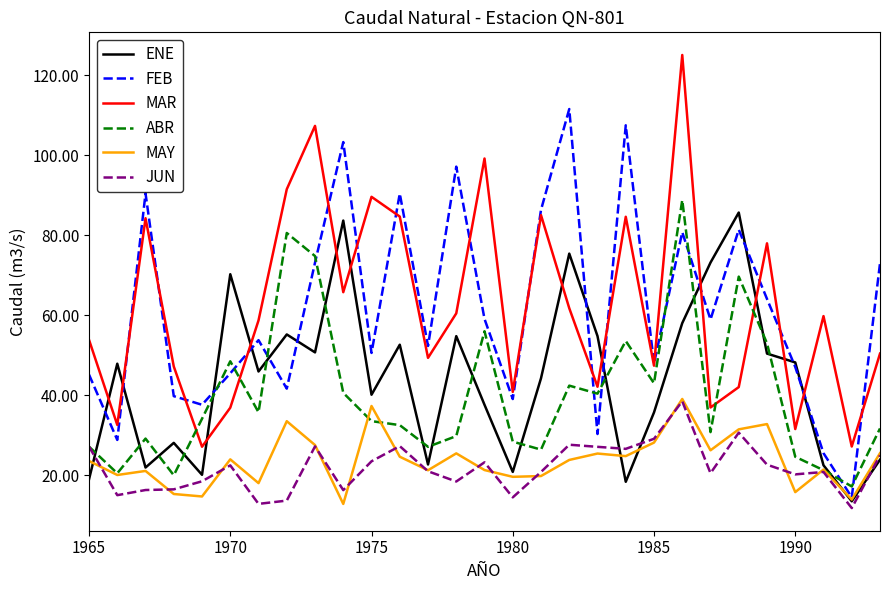

What is the smallest value displayed?

11.9